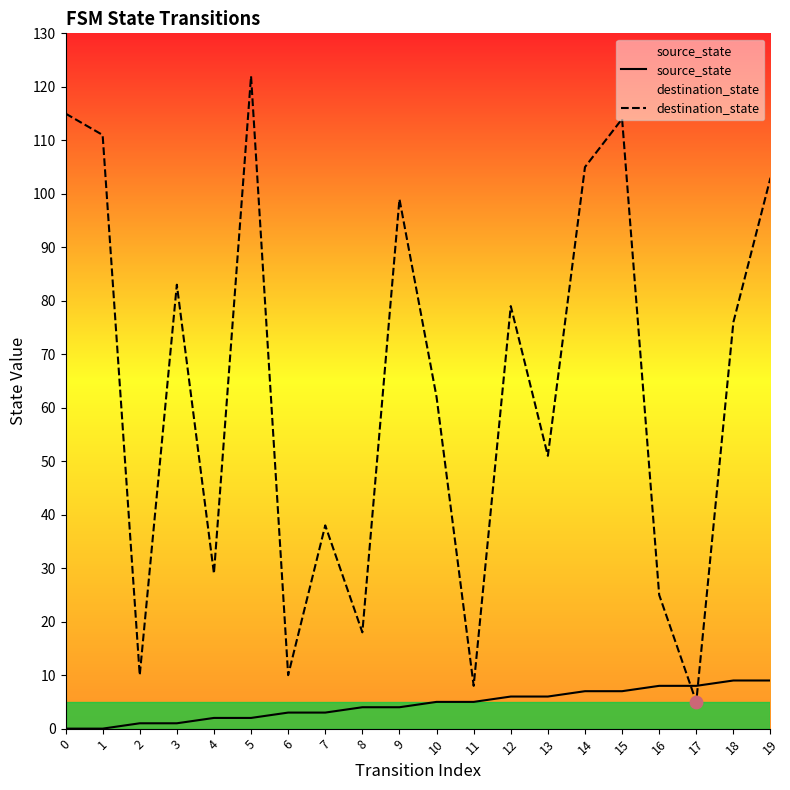

Which series has the largest Y range (max minus min)?

destination_state